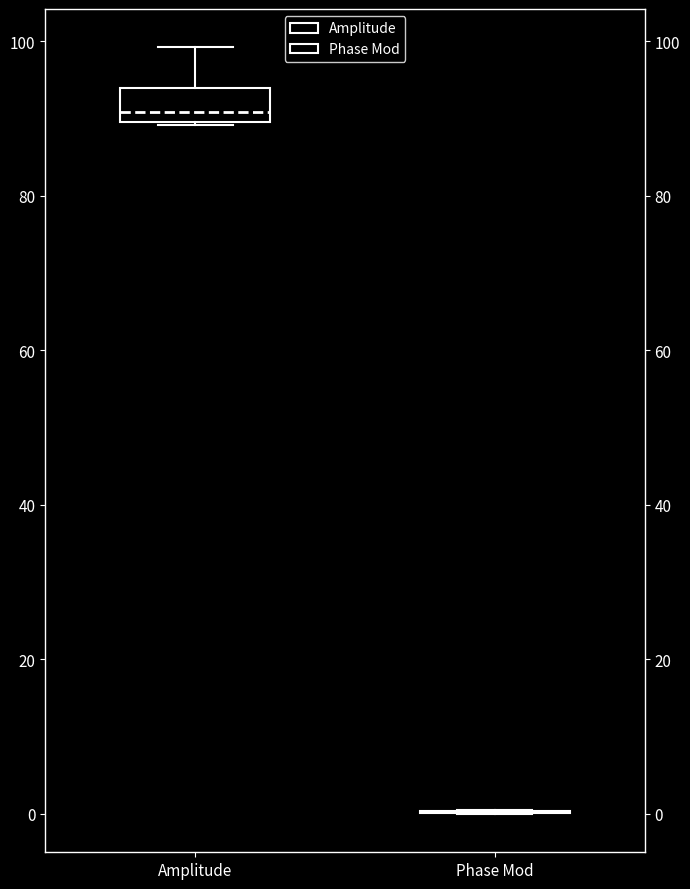

Reading left to right, transcribe this box plot: for each box, give where its median line is, the range the box spans, and where its two whiskers end, as read against the y-axis. The values are not printed on the chart, so give them approximately, as read against the axis.

Amplitude: median 90 (just above the box's lower edge), box 90 to 94, whiskers 90 to 100
Phase Mod: box collapsed to a line at 0, whiskers 0 to 0